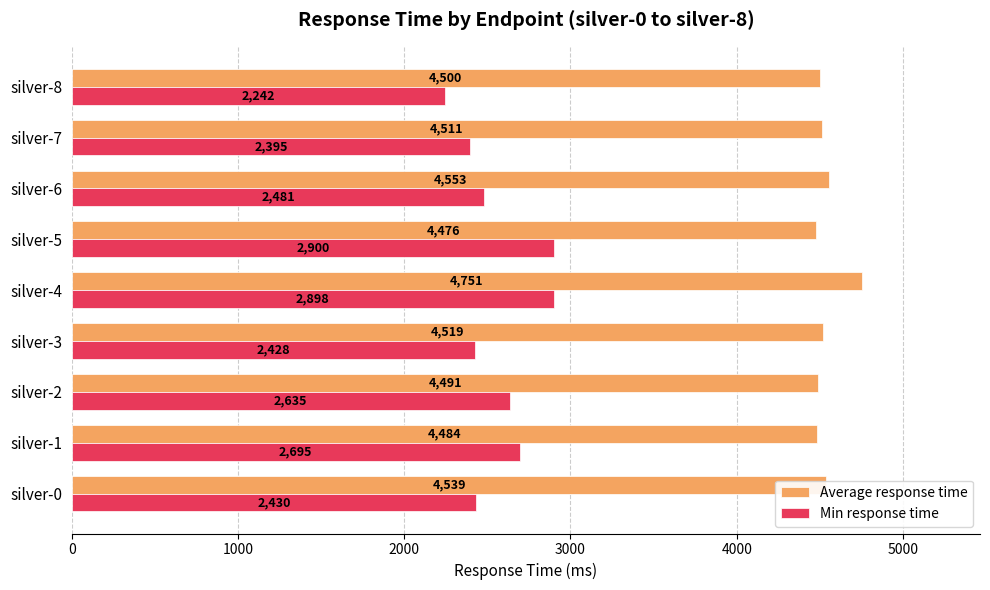

List the series in order of their peak value, highest first.

Average response time, Min response time